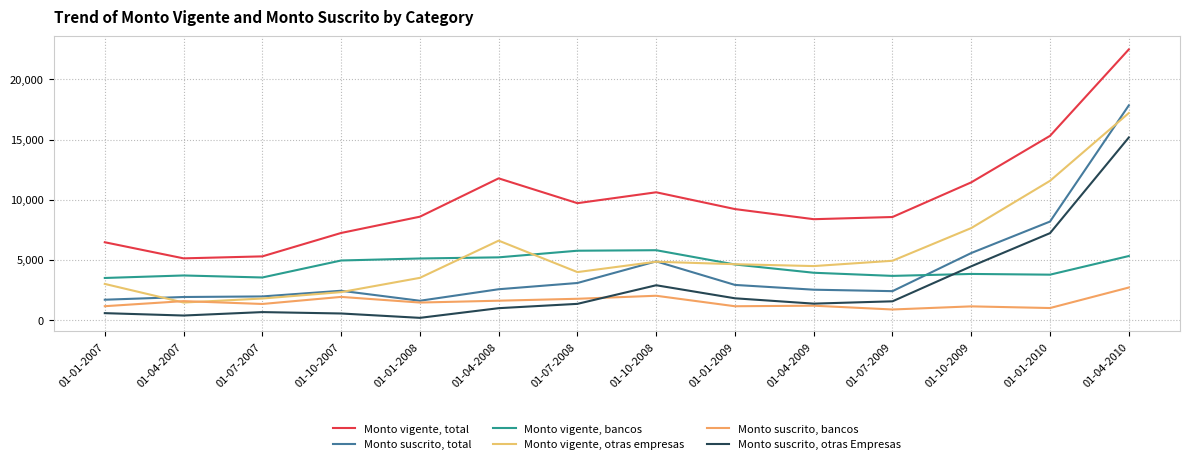

What is the highest value of the Monto vigente, otras empresas series?

17203